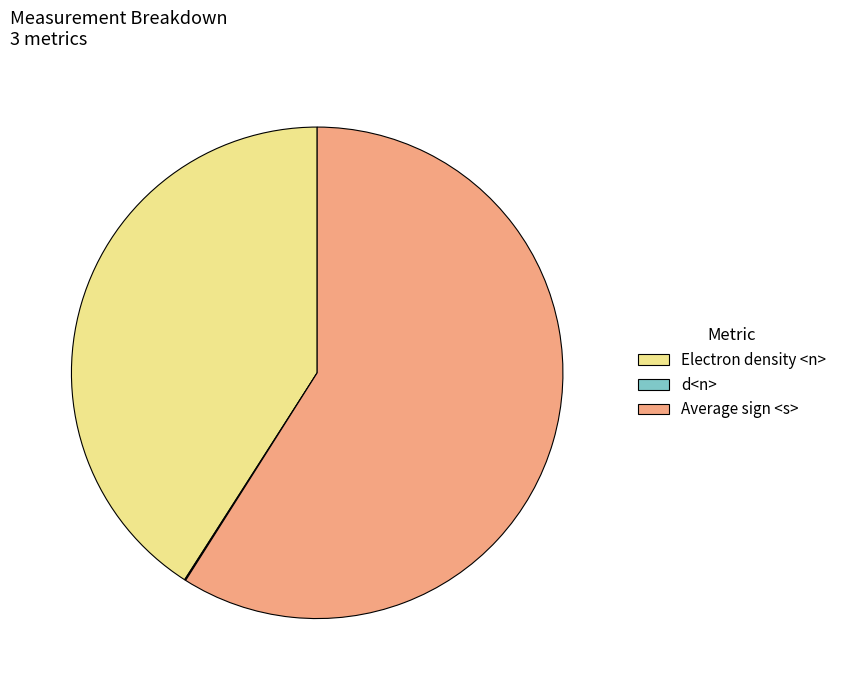

Does any single category account for the majority?

Yes